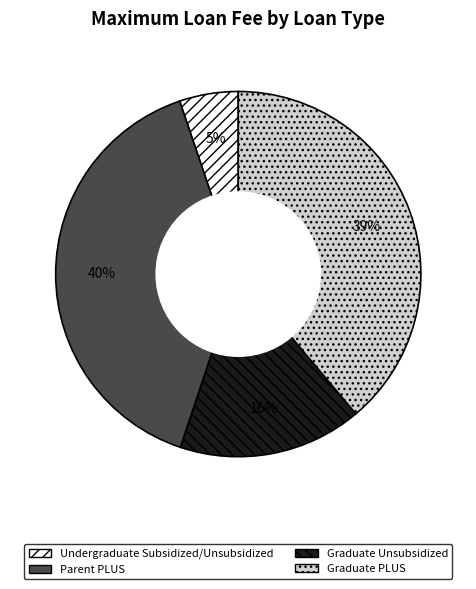

Rank the categories by value from highest to lowest.

Parent PLUS, Graduate PLUS, Graduate Unsubsidized, Undergraduate Subsidized/Unsubsidized